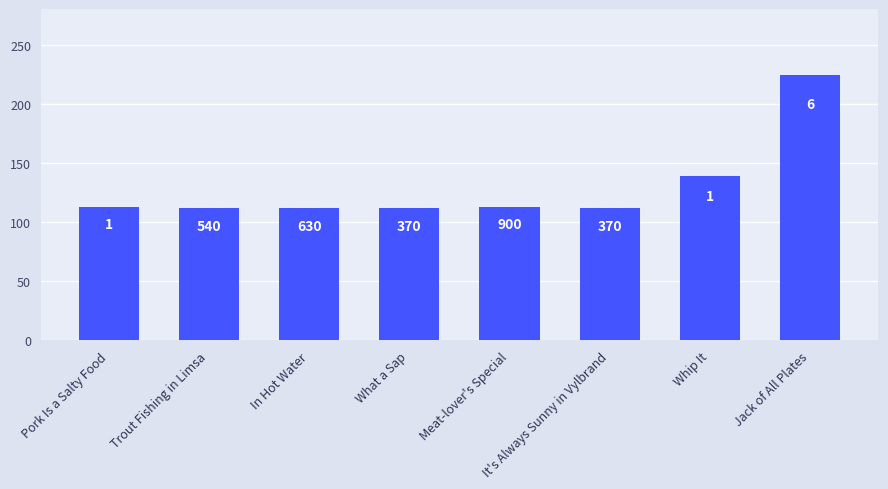

Where is the data nearest to the value 168?

Whip It